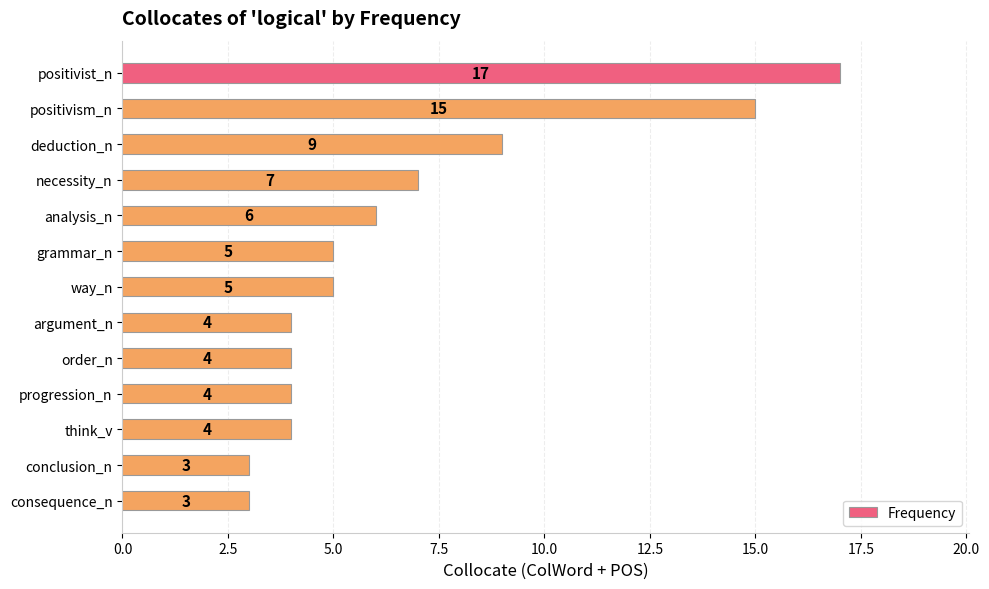

Is it true that the value at analysis_n is 6?

True